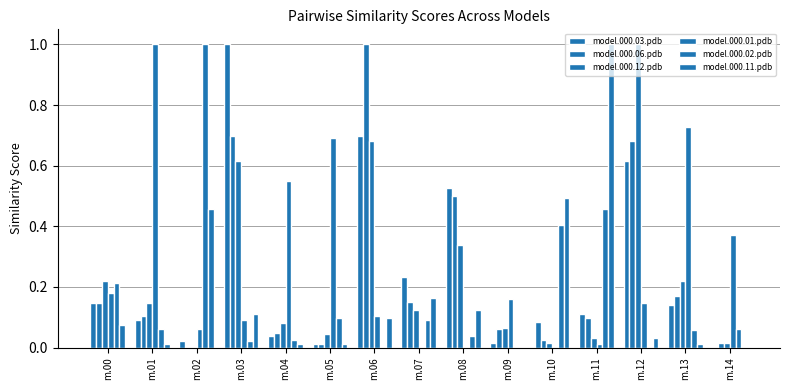

Rank the categories by model.000.02.pdb value from highest to lowest.

m.02, m.11, m.10, m.00, m.05, m.07, m.01, m.14, m.13, m.08, m.04, m.03, m.06, m.09, m.12